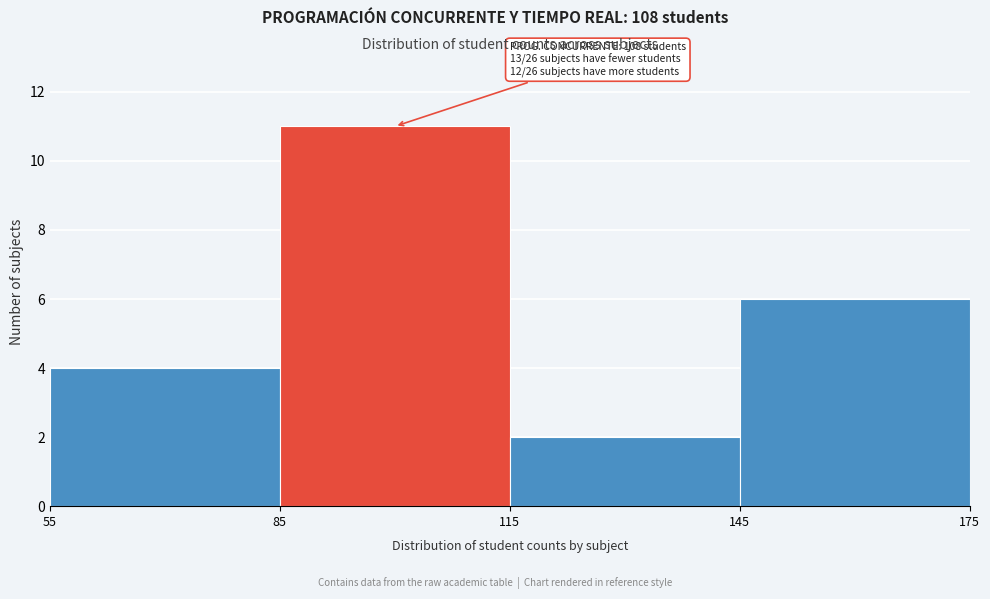

Over which range of the x-axis is the bar tallest?

85 to 115